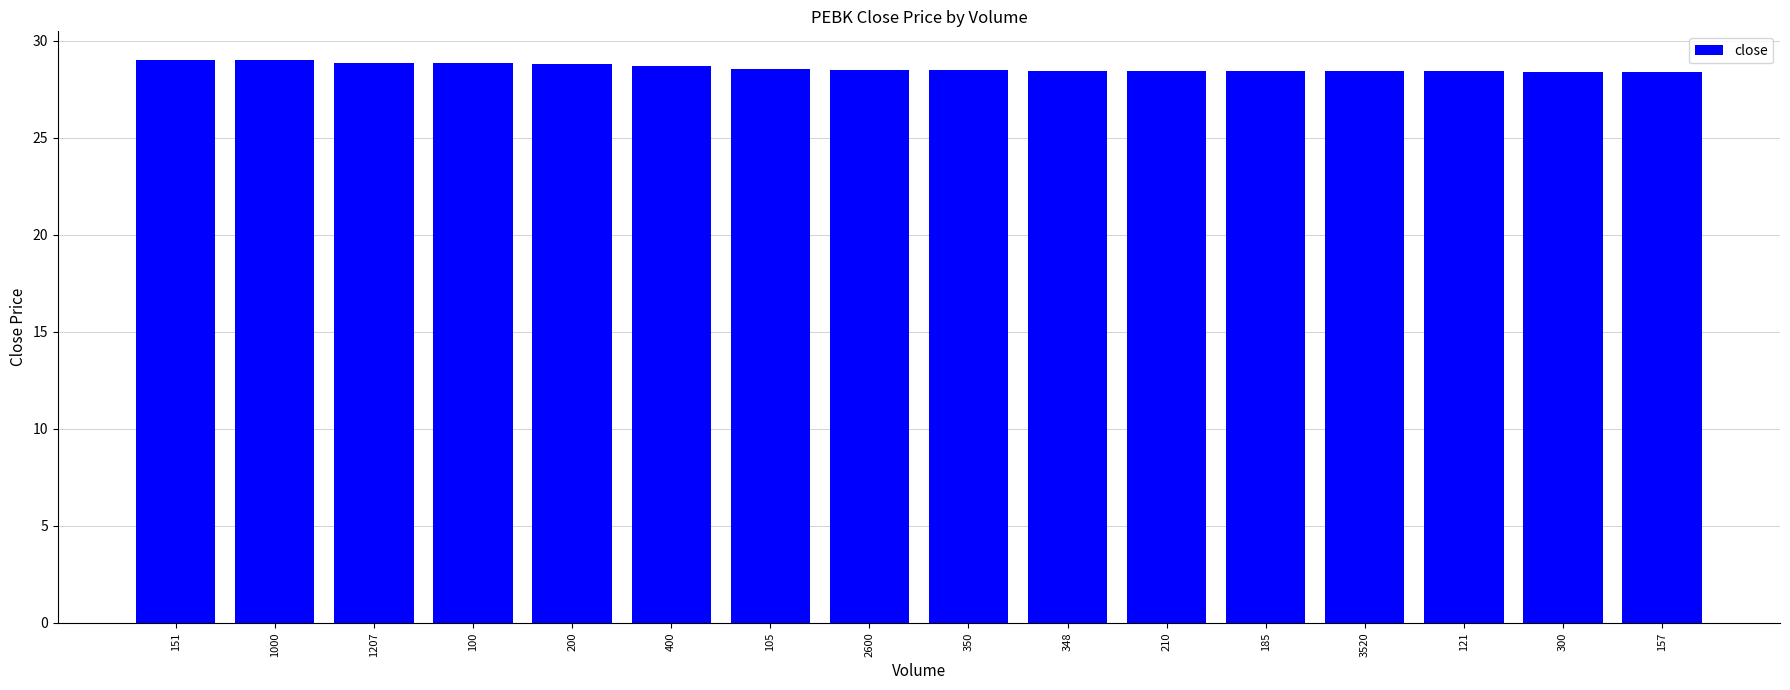

What is the minimum value shown in the chart?

28.4